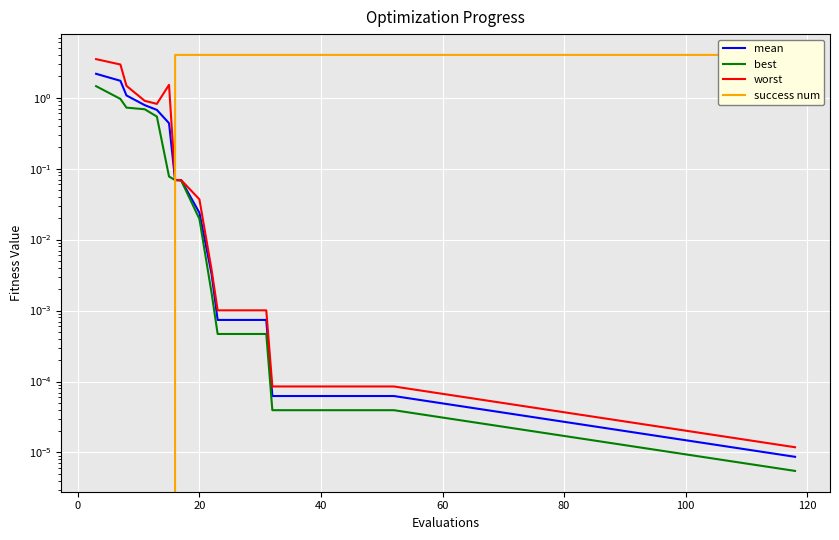

Which category has the highest value in the success num series?

100